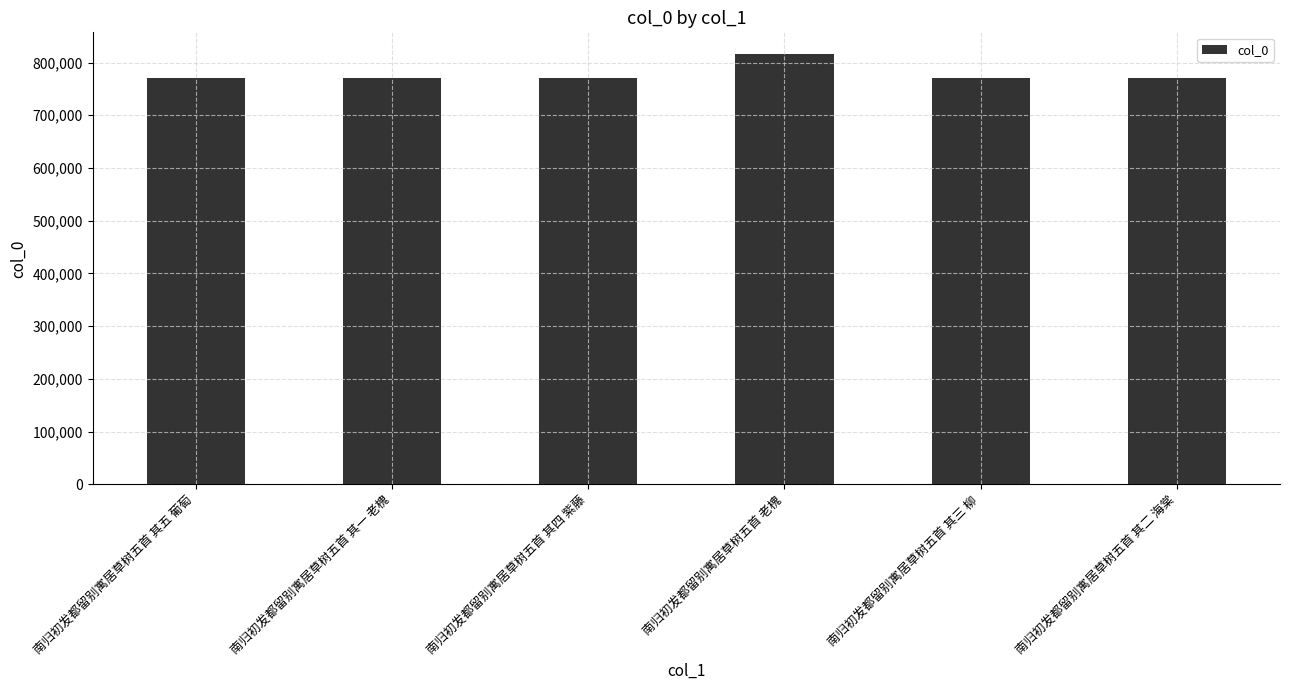

True or false: the data shows 469551 at 南归初发都留别寓居草树五首 其四 紫藤.

False